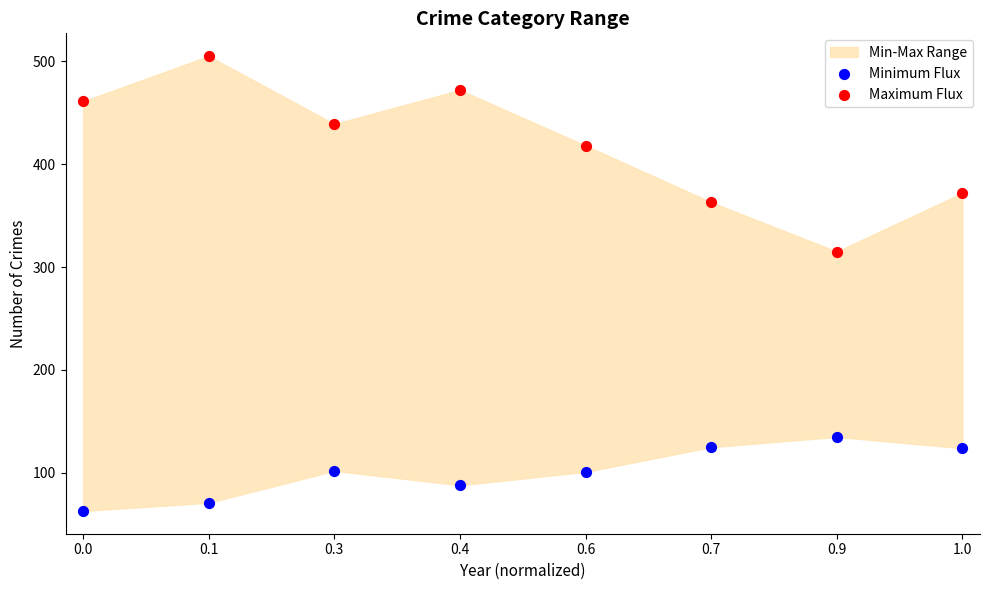

Across all series, what Y value is closest to 284?

315